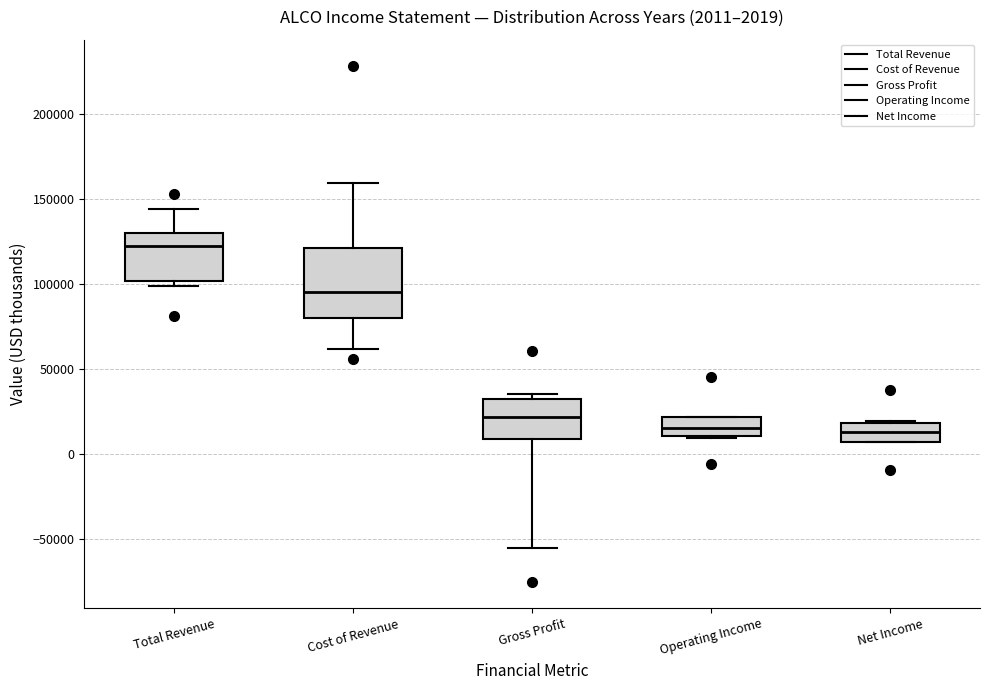

Comparing the boxes themselves (not the whiskers), which one is the tallest?

Cost of Revenue